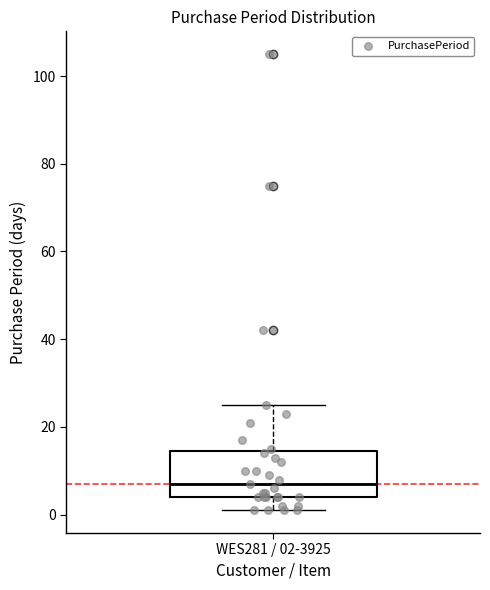

Where does the lower whisker of the box for WES281 / 02-3925 end on the y-axis? The values are not printed on the chart, so give them approximately, as read against the axis.

2